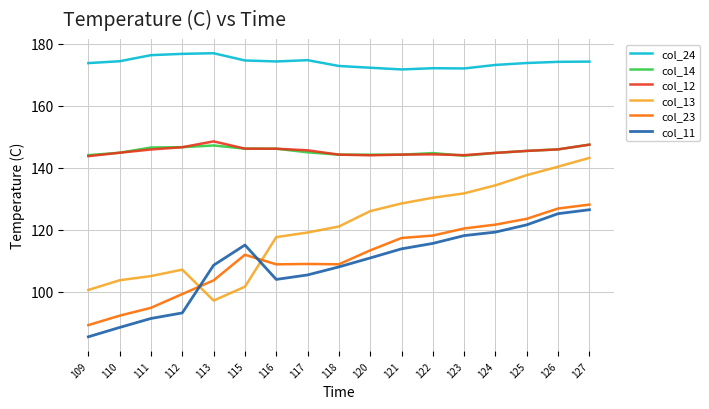

What is the difference between the second highest and second lowest values in the col_13 series?

39.8